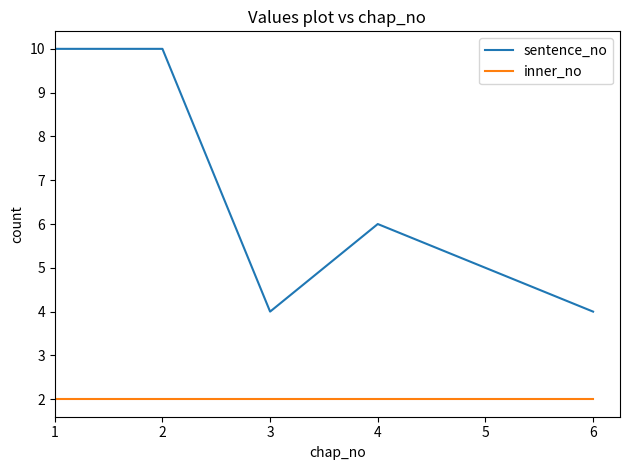

Where is sentence_no nearest to the value 7?

4